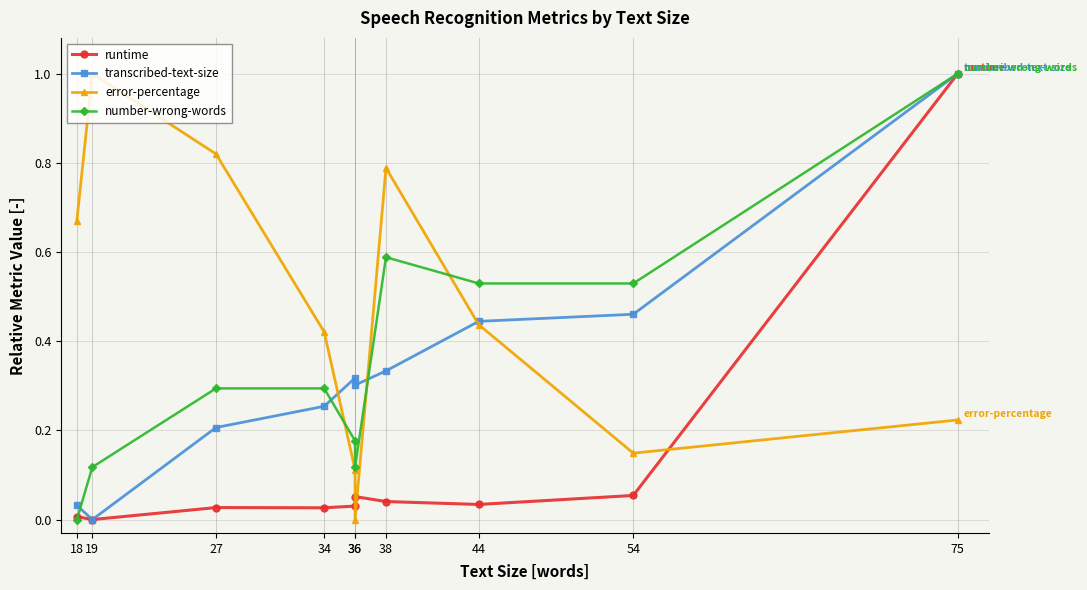

Reading left to right, list all the values displayed in this chart.

runtime: 0.0	0.0	0.0	0.0	0.0	0.1	0.0	0.0	0.1	1.0
transcribed-text-size: 0.0	0.0	0.2	0.3	0.3	0.3	0.3	0.4	0.5	1.0
error-percentage: 0.7	1.0	0.8	0.4	0.1	0.0	0.8	0.4	0.1	0.2
number-wrong-words: 0.0	0.1	0.3	0.3	0.2	0.1	0.6	0.5	0.5	1.0